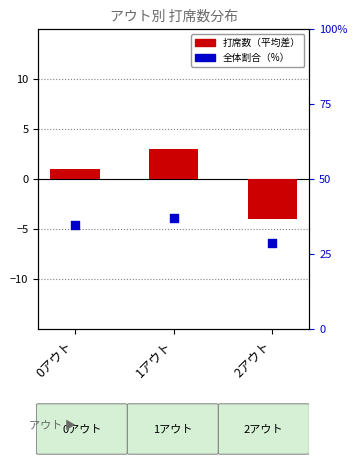

Which series contains the highest Y value?

全体に対する割合 (%)